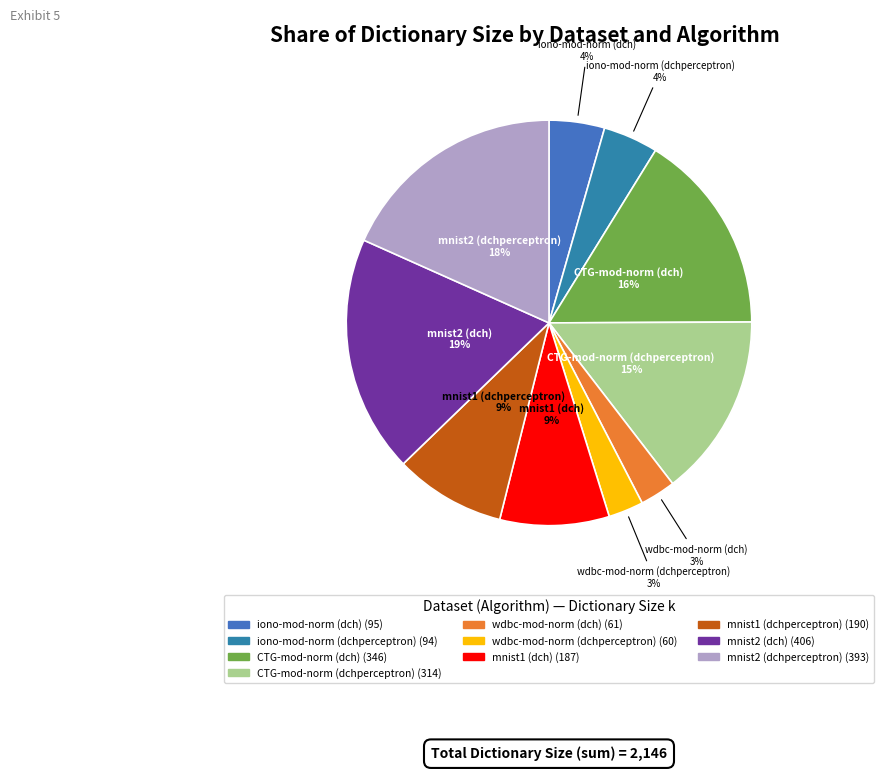

To the nearest percent, what is the difference between the largest and smallest slice percentages?

16%